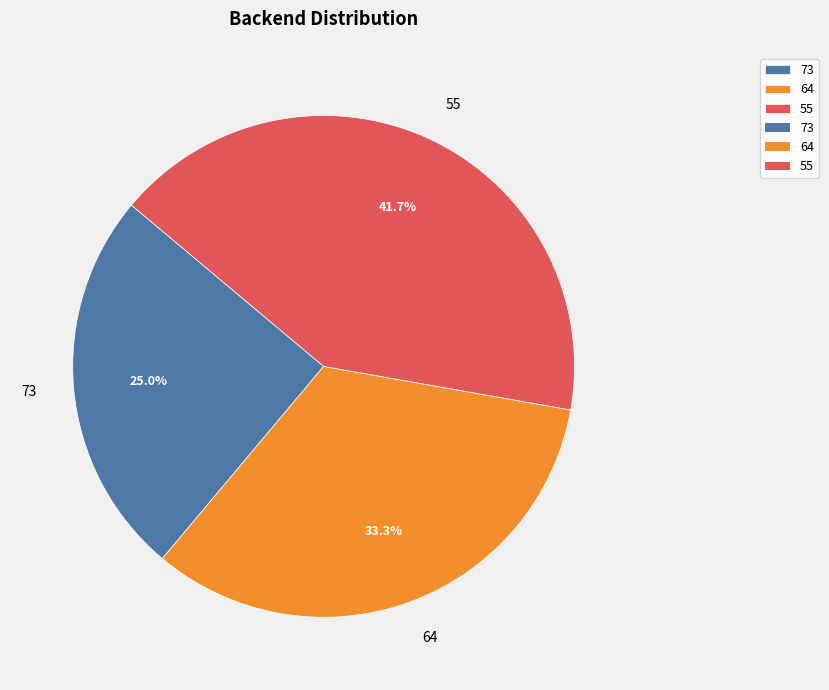

How many slices are in this pie chart?

3